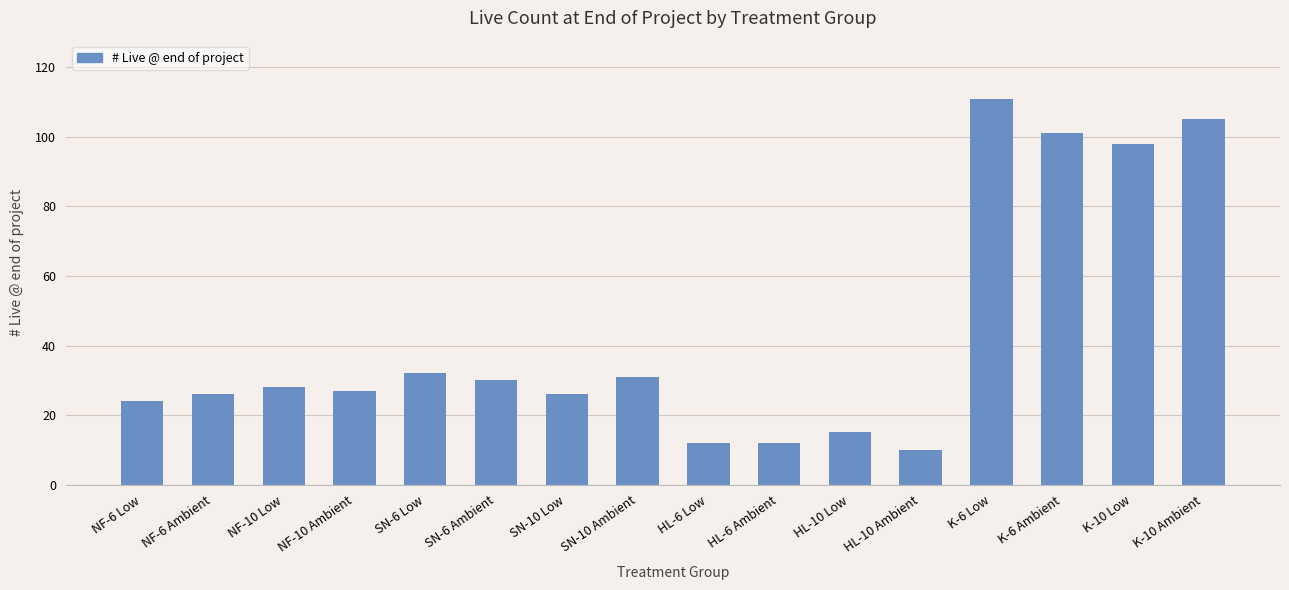

What is the sum of all values?

688